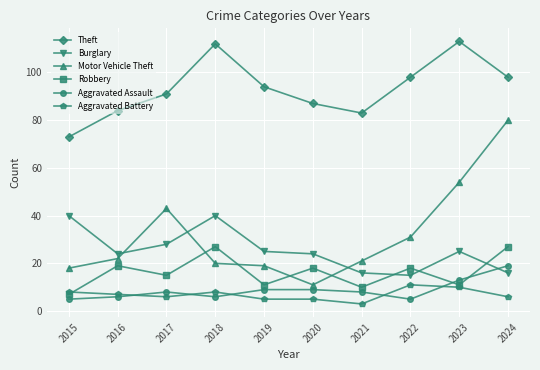

True or false: Aggravated Assault has a value of 2 at 2016.

False